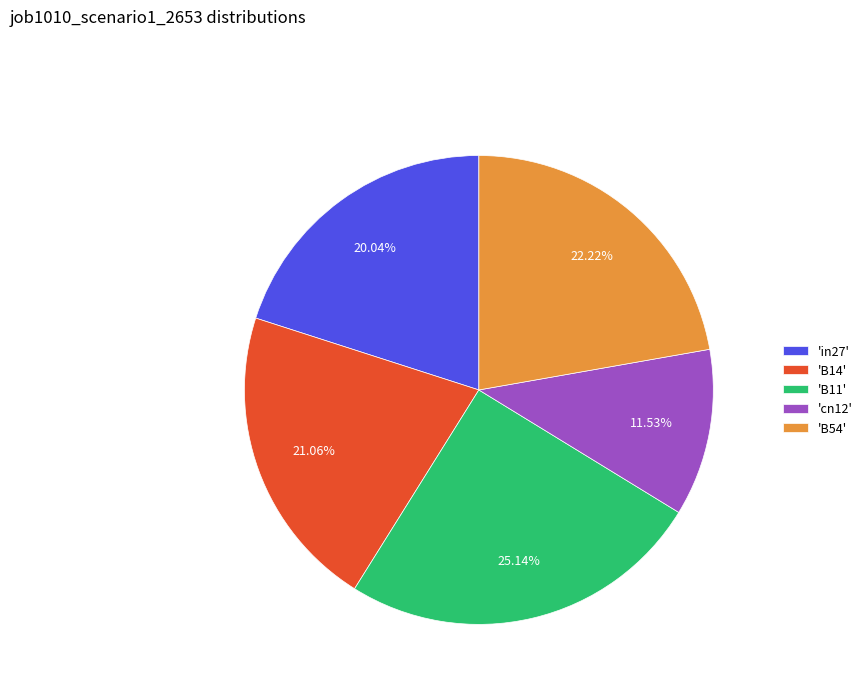

Count the number of slices in the pie.

5